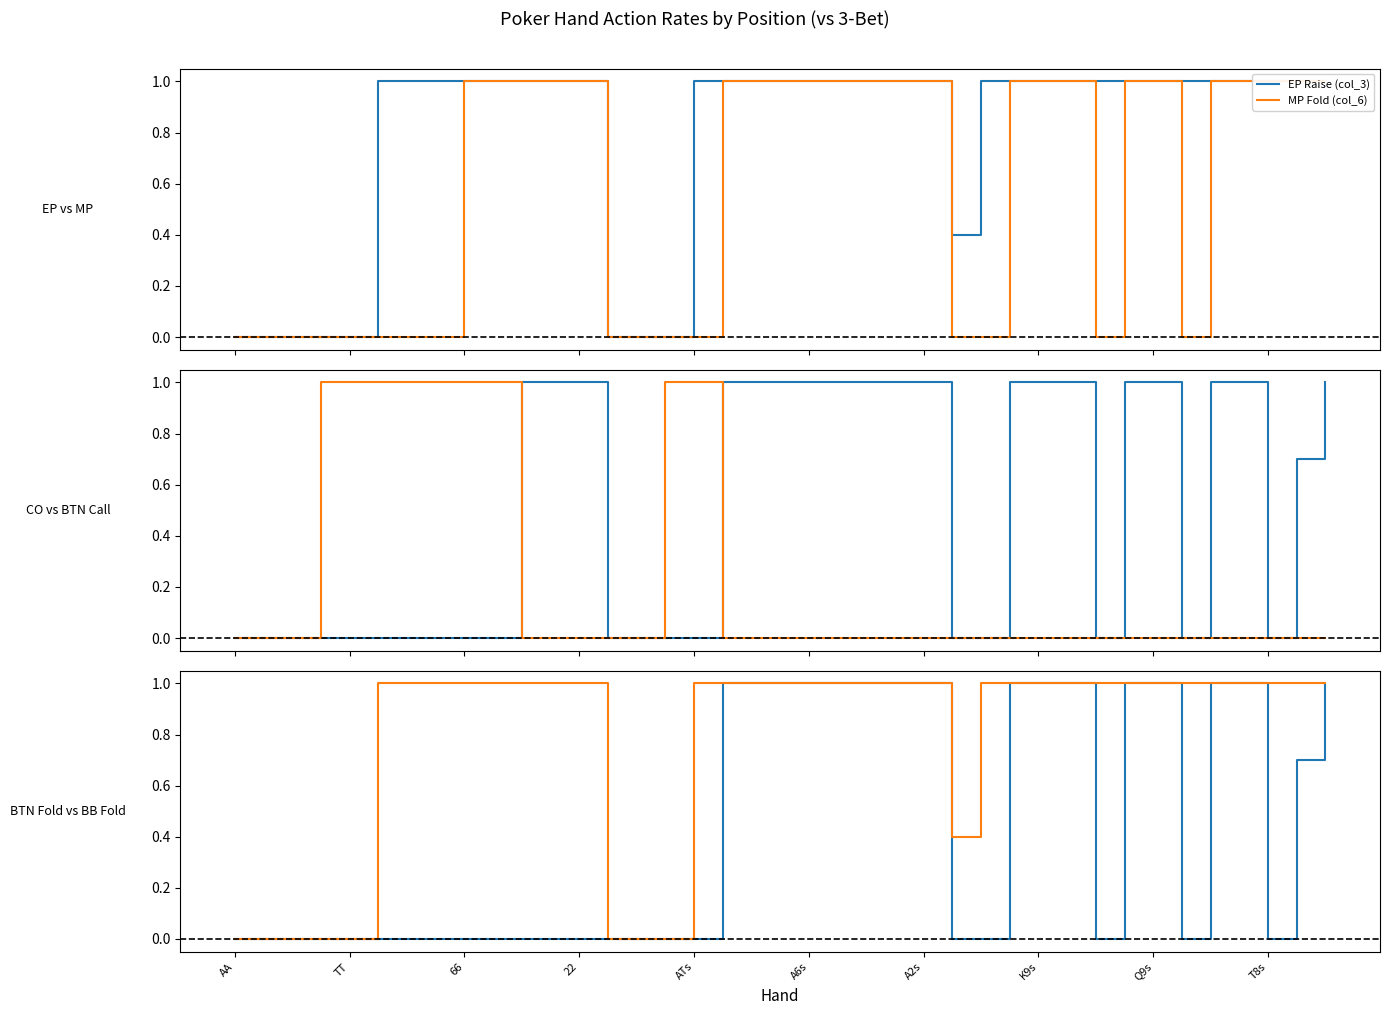

True or false: EP Raise (col_3) and BB Fold (col_15) cross at least once.

False